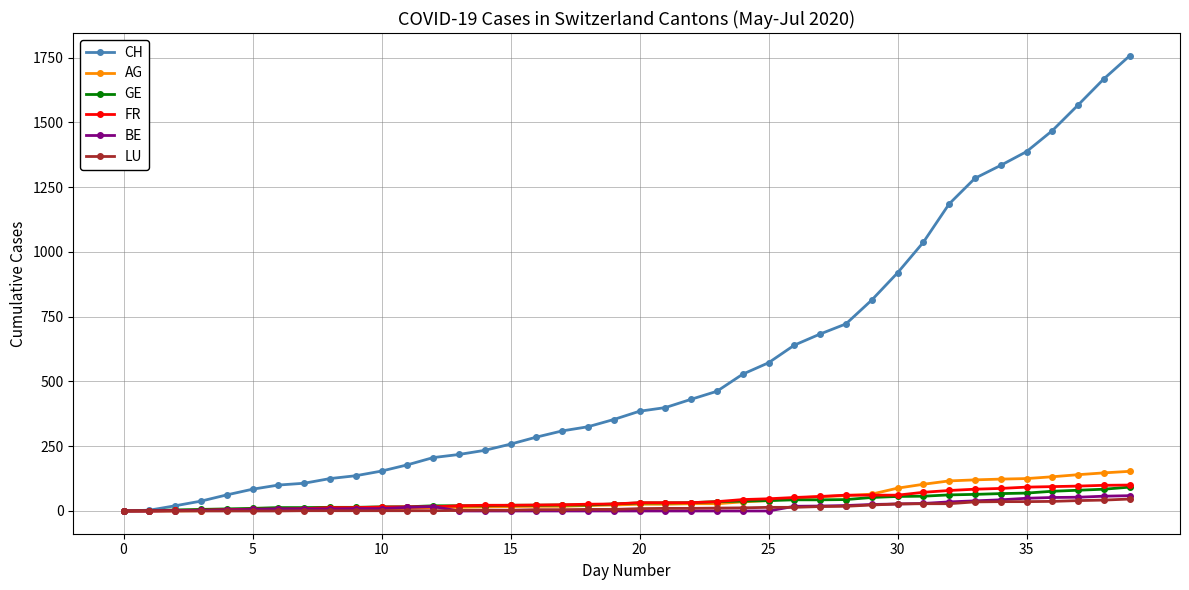

What is the maximum value shown in the chart?

1757